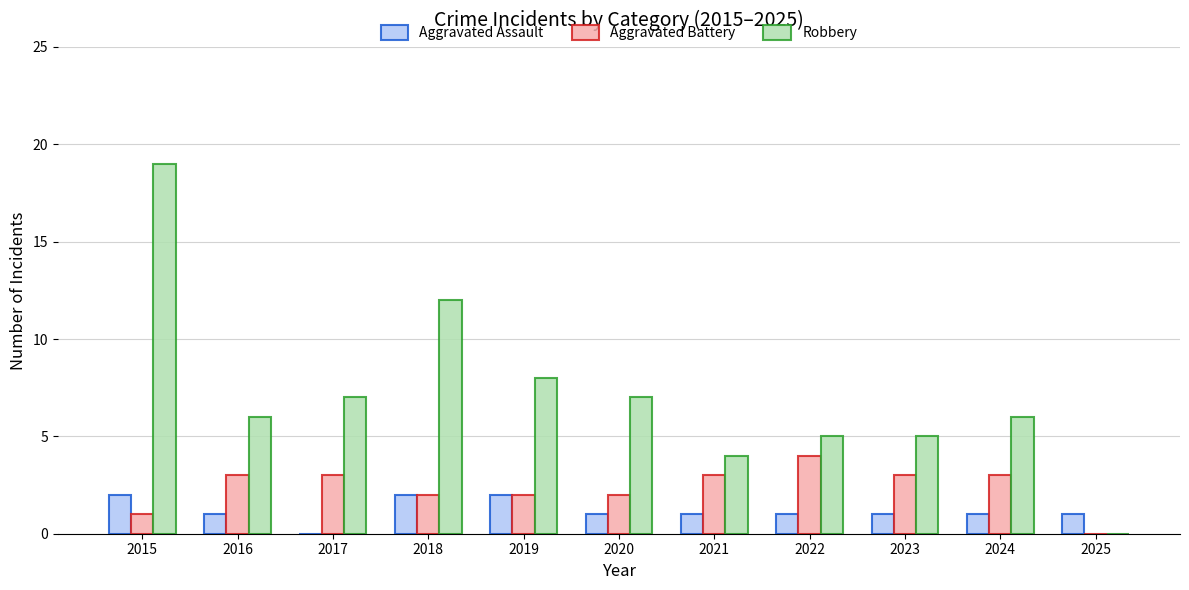

The Aggravated Battery series shows 3 at 2019. True or false?

False